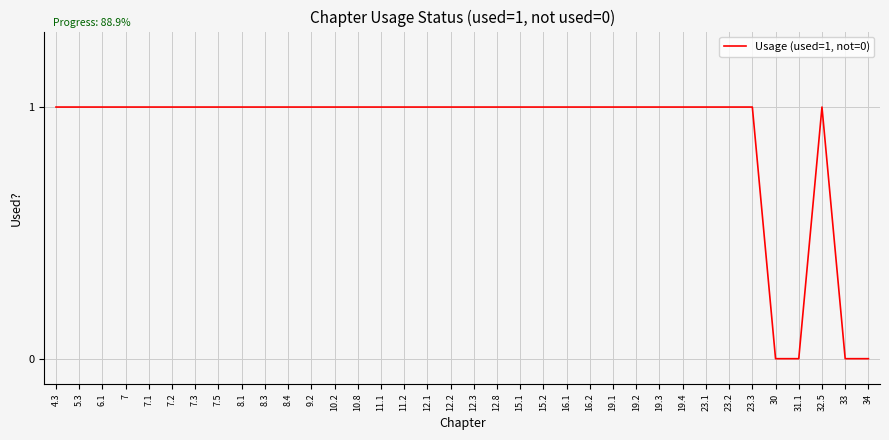

What position from the left is 23.2?

30